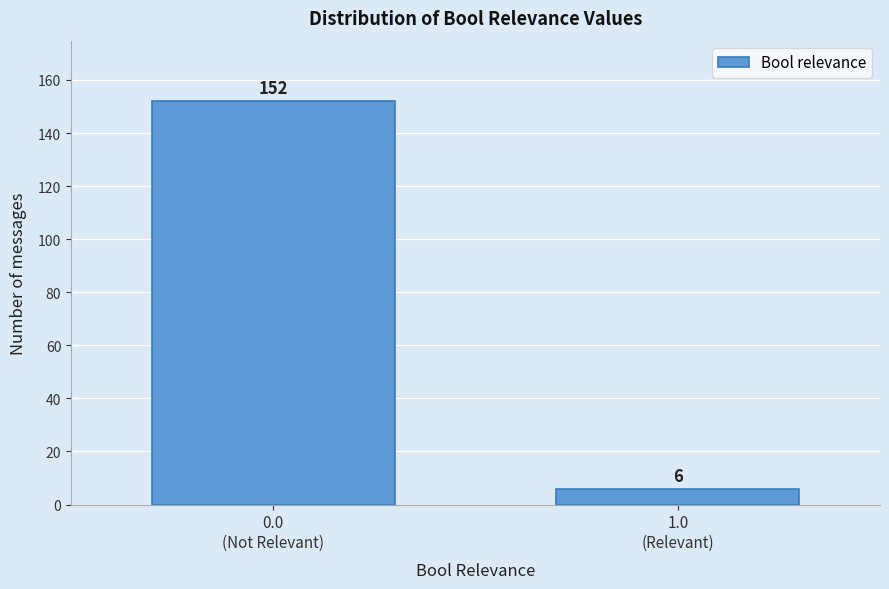

Reading right to left, extract all data points from this chart.

6	152